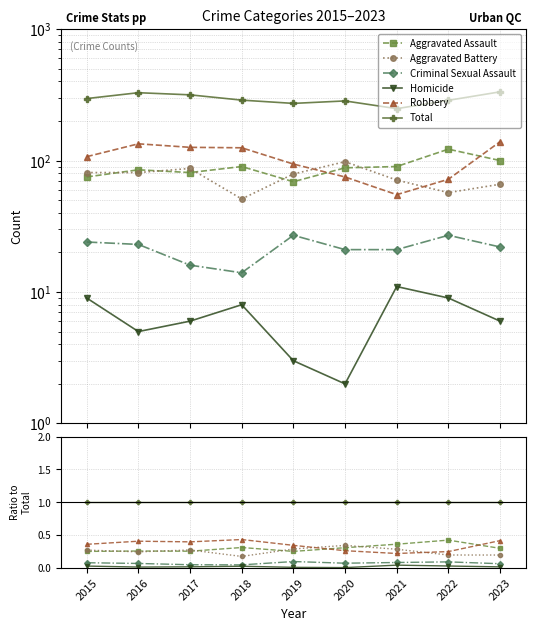

At 2021, list the series in order from largest to smallest.

Total, Aggravated Assault, Aggravated Battery, Robbery, Criminal Sexual Assault, Homicide